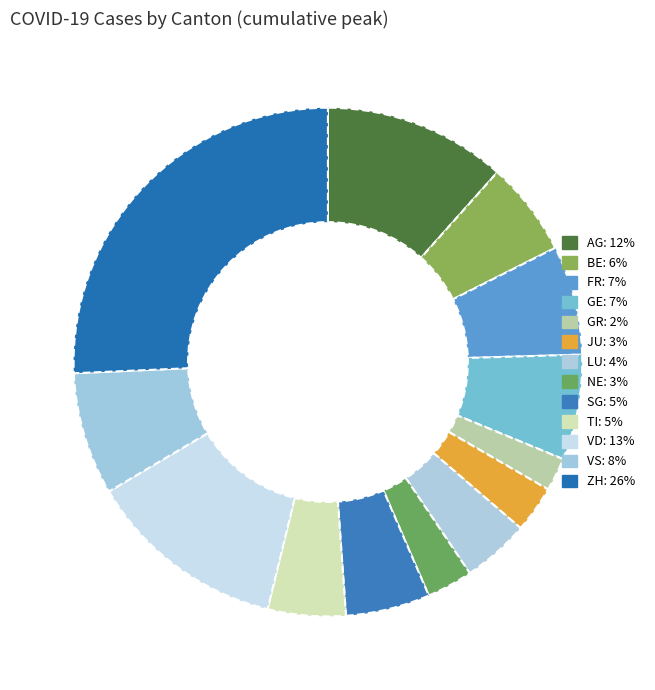

Is it true that SG is 5% of the pie?

True